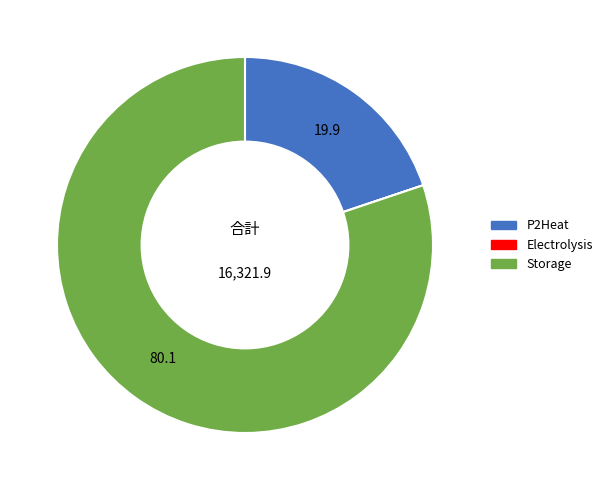

Is it true that P2Heat is 20% of the pie?

True